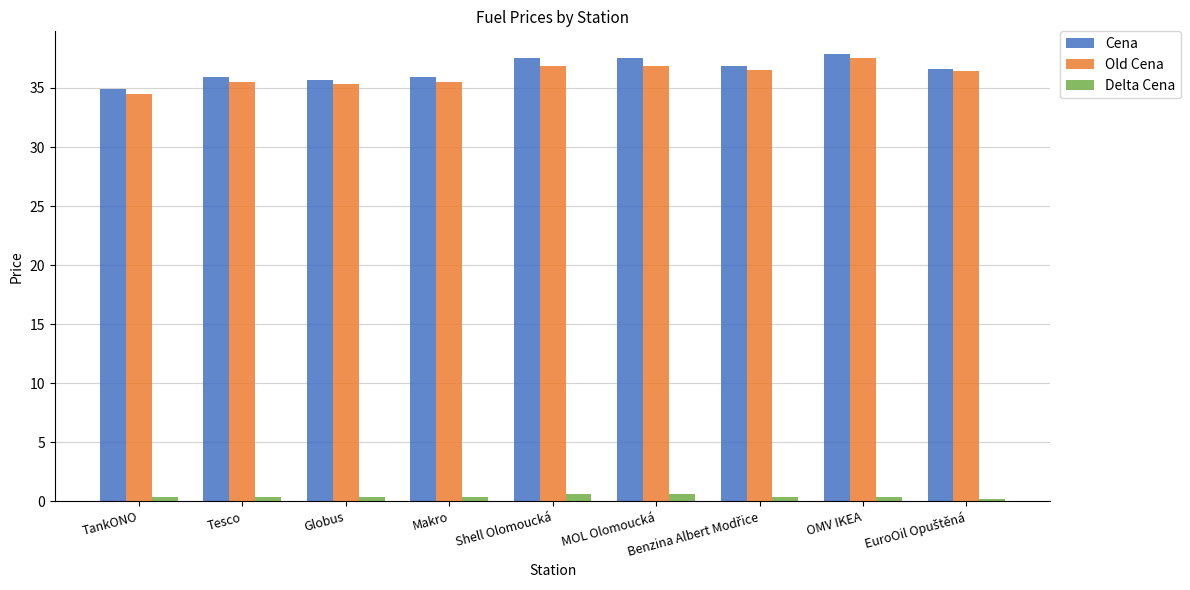

The Cena series shows 35.7 at Globus. True or false?

True